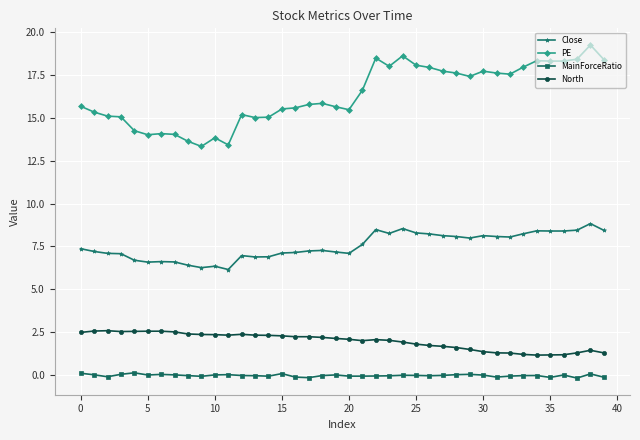

How many lines are shown in the chart?

4